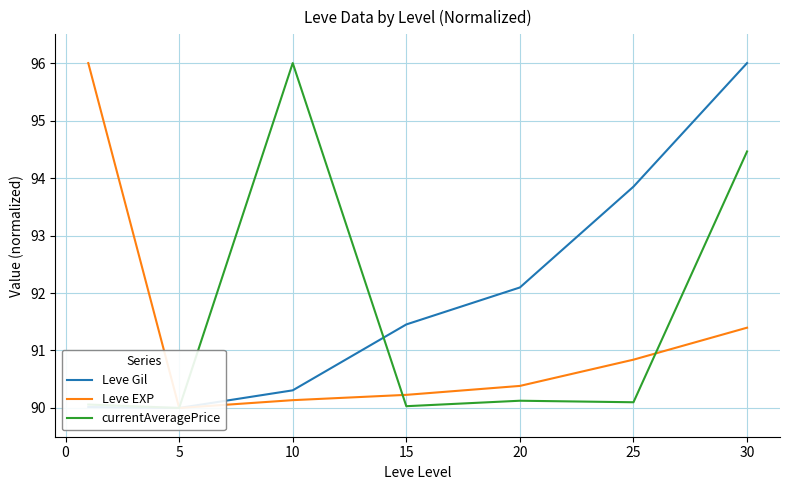

What is the difference between the second highest and second lowest values in the Leve EXP series?

1.3